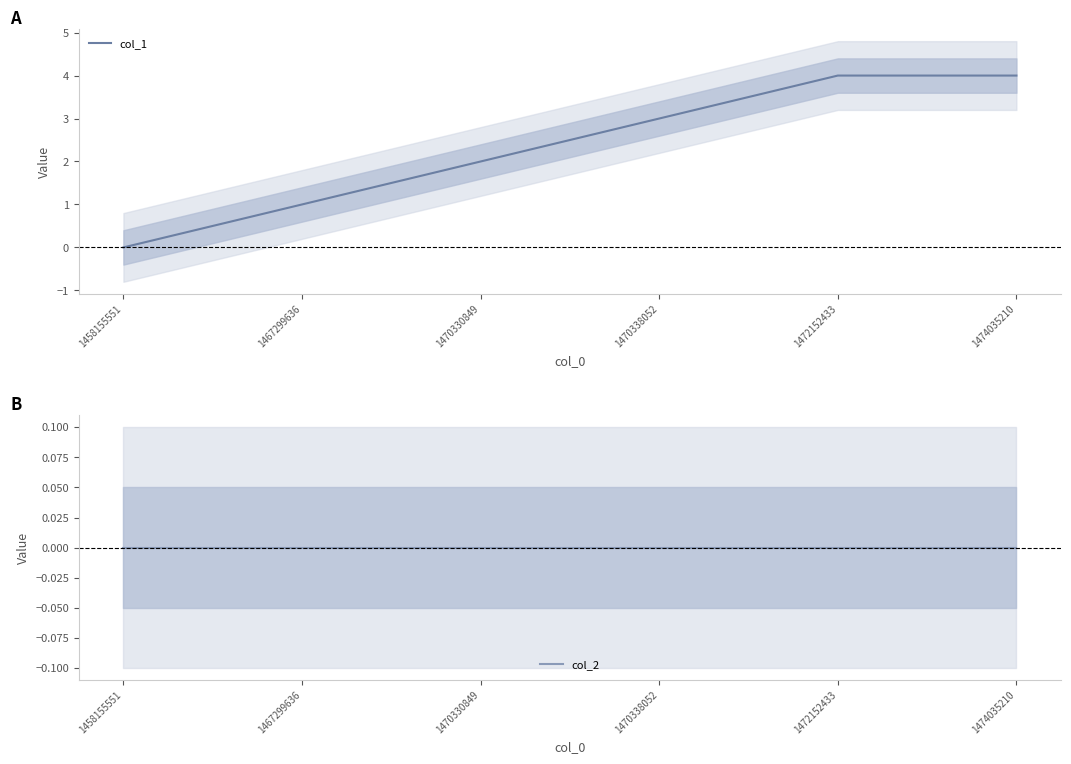

Count the col_1 values in the range 1 to 4.

5